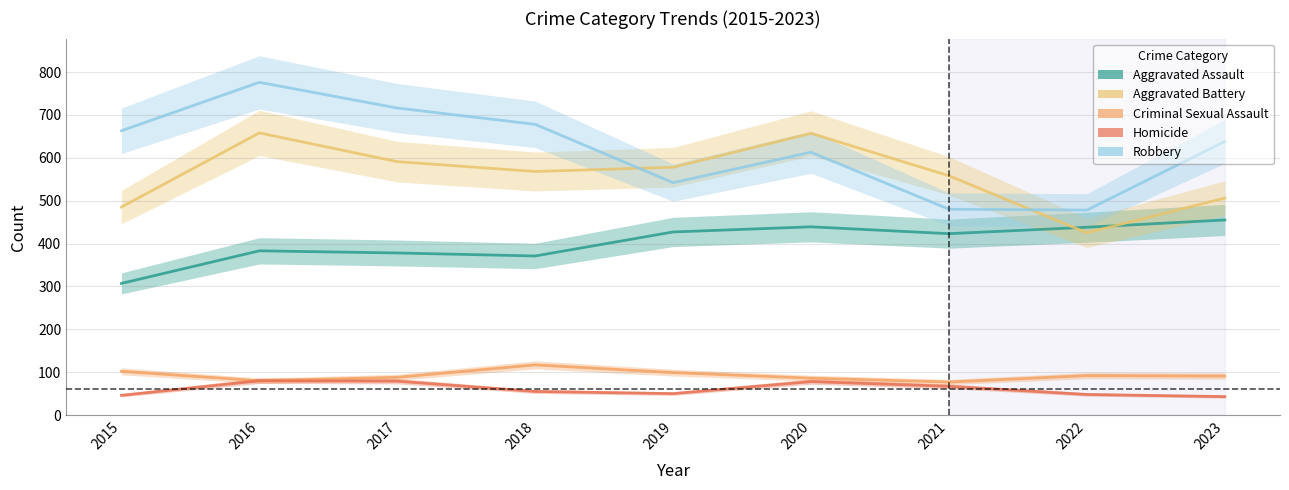

Is this an area chart (filled region under the line)?

No